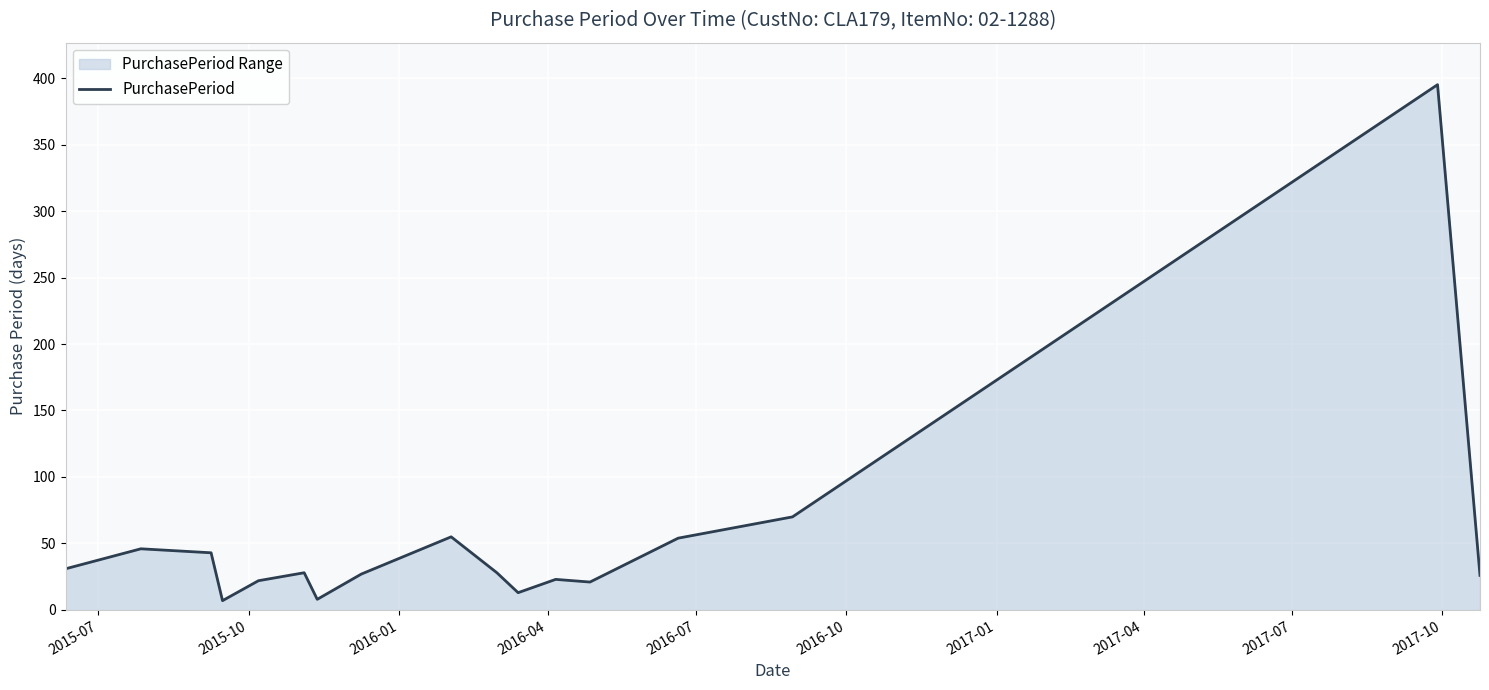

What is the greatest value displayed?

395